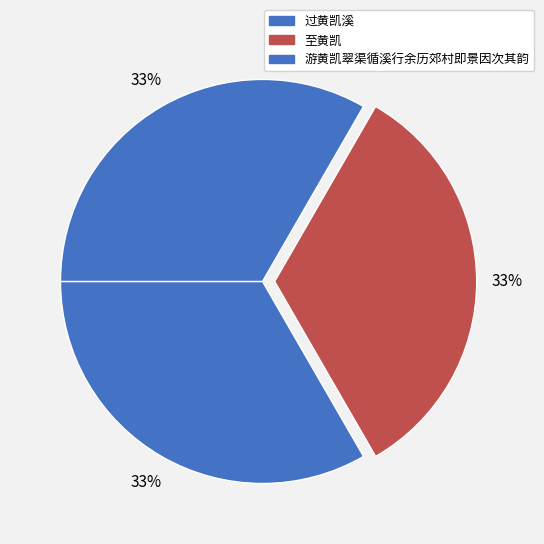

How many segments does this pie chart have?

3